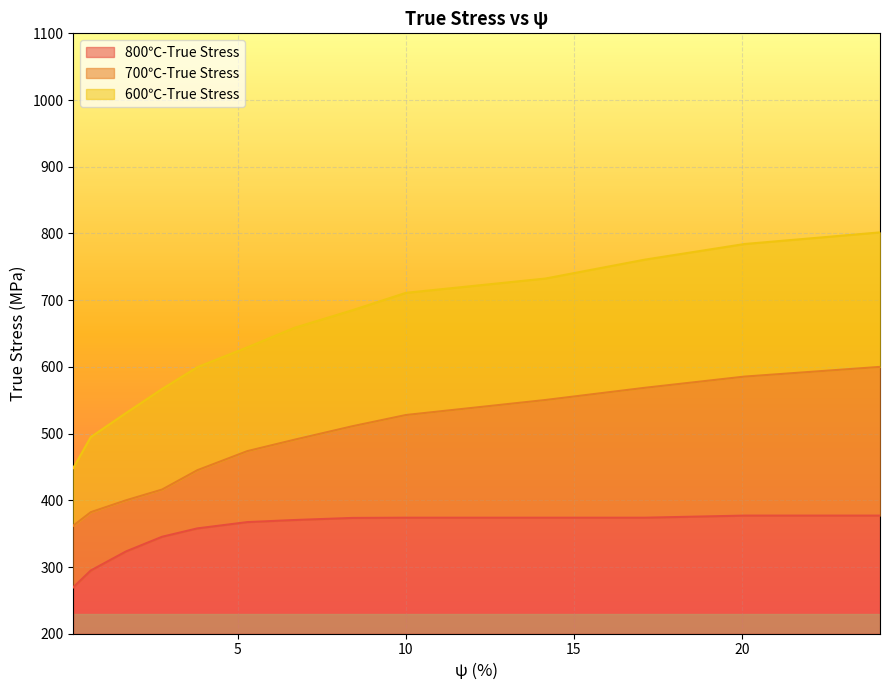

What is the lowest value of the 800℃-True Stress series?

69.6